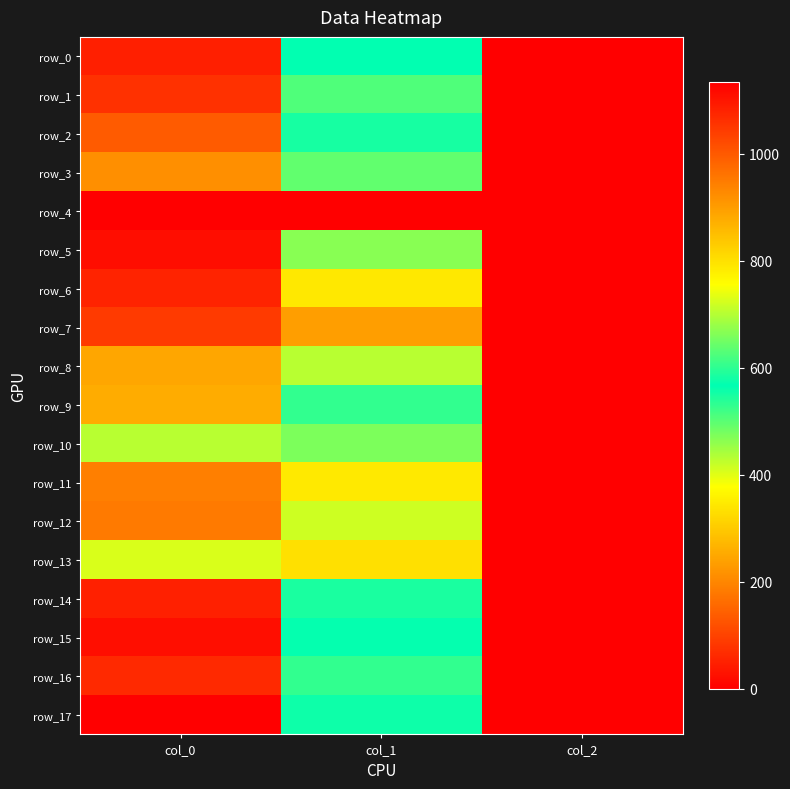

Reading left to right, transcribe all the data shown in this chart.

row_0: col_0=1086.7	col_1=567.0	col_2=2.0
row_1: col_0=1060.0	col_1=624.4	col_2=2.0
row_2: col_0=996.7	col_1=583.9	col_2=2.0
row_3: col_0=920.0	col_1=637.9	col_2=2.0
row_4: col_0=0.0	col_1=0.0	col_2=0.0
row_5: col_0=1113.3	col_1=668.2	col_2=2.0
row_6: col_0=1080.0	col_1=789.8	col_2=2.0
row_7: col_0=1046.7	col_1=897.8	col_2=2.0
row_8: col_0=886.7	col_1=702.0	col_2=2.0
row_9: col_0=876.7	col_1=529.9	col_2=2.0
row_10: col_0=703.3	col_1=475.9	col_2=2.0
row_11: col_0=943.3	col_1=786.4	col_2=2.0
row_12: col_0=950.0	col_1=718.9	col_2=2.0
row_13: col_0=726.7	col_1=799.9	col_2=2.0
row_14: col_0=1083.3	col_1=546.8	col_2=2.0
row_15: col_0=1110.0	col_1=563.6	col_2=2.0
row_16: col_0=1070.0	col_1=529.9	col_2=2.0
row_17: col_0=1133.3	col_1=577.1	col_2=2.0